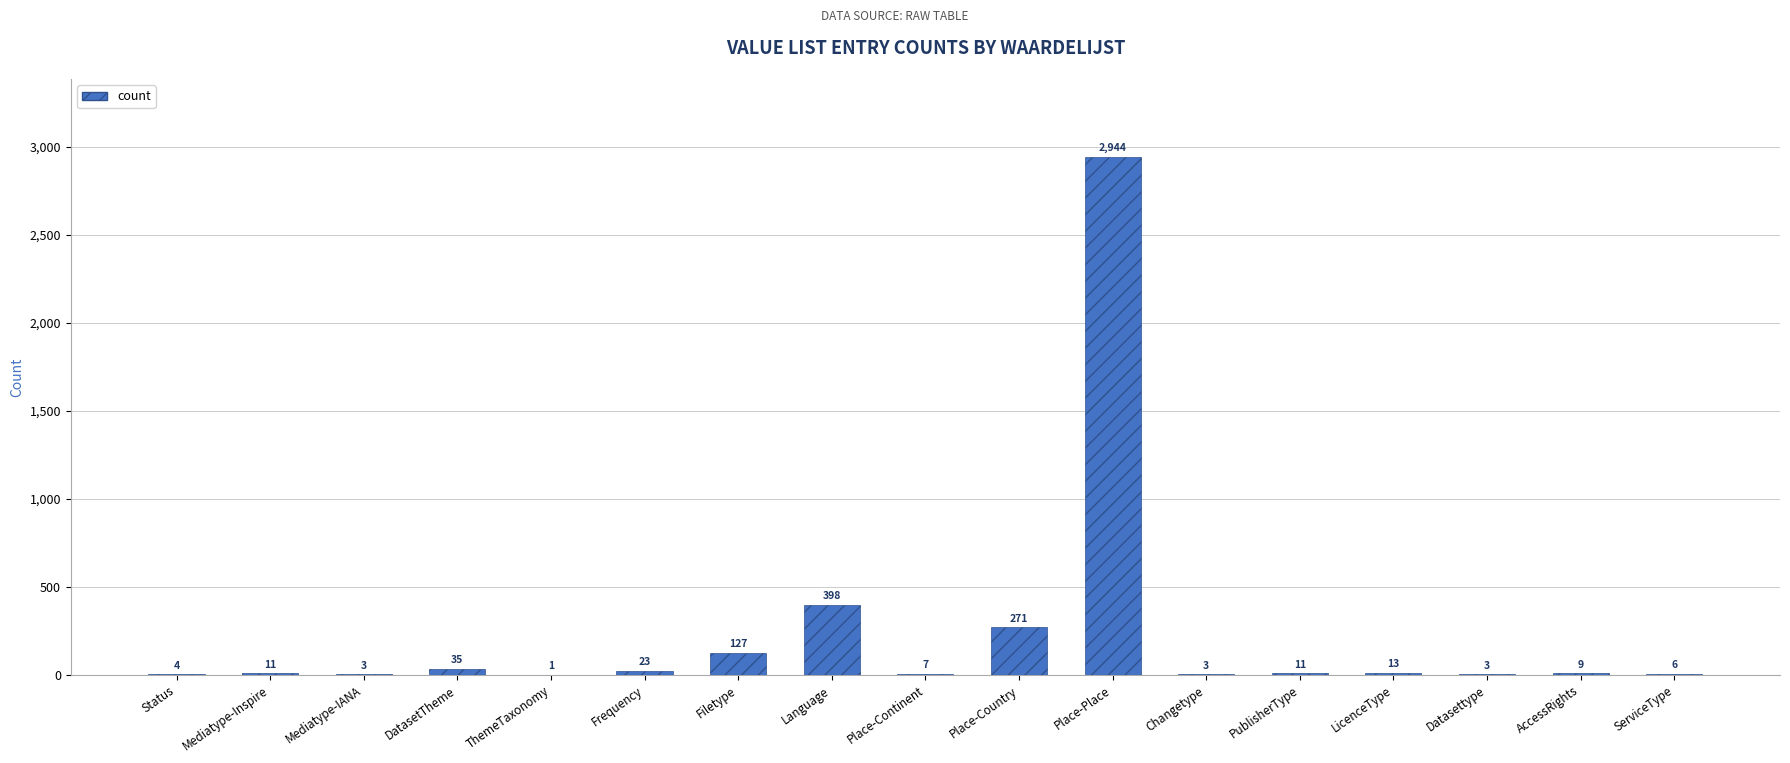

What is the change in value from Status to Place-Continent?

+3